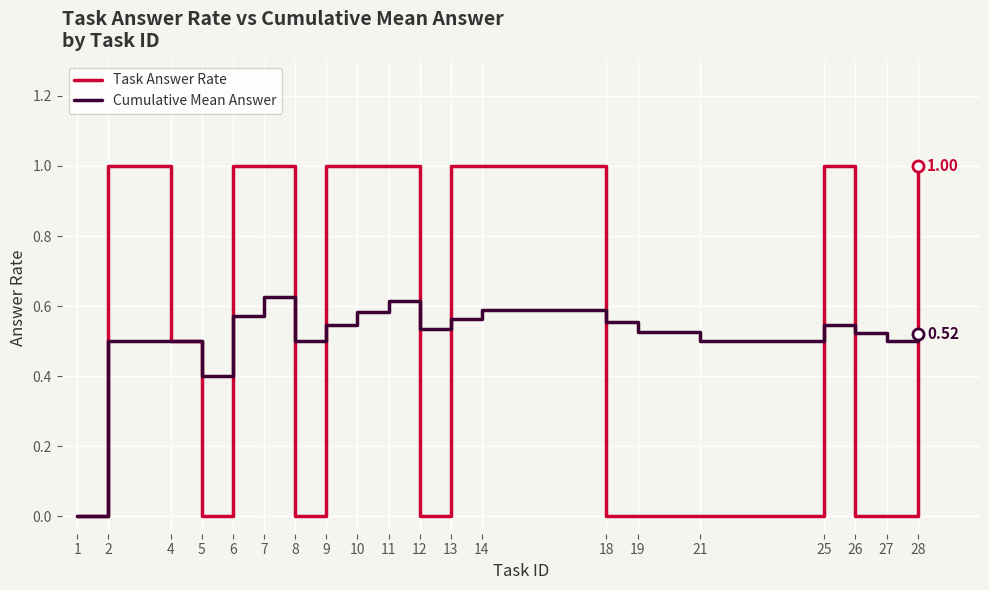

Is the value of Cumulative Mean Answer at 26 greater than the value of Task Answer Rate at 27?

Yes